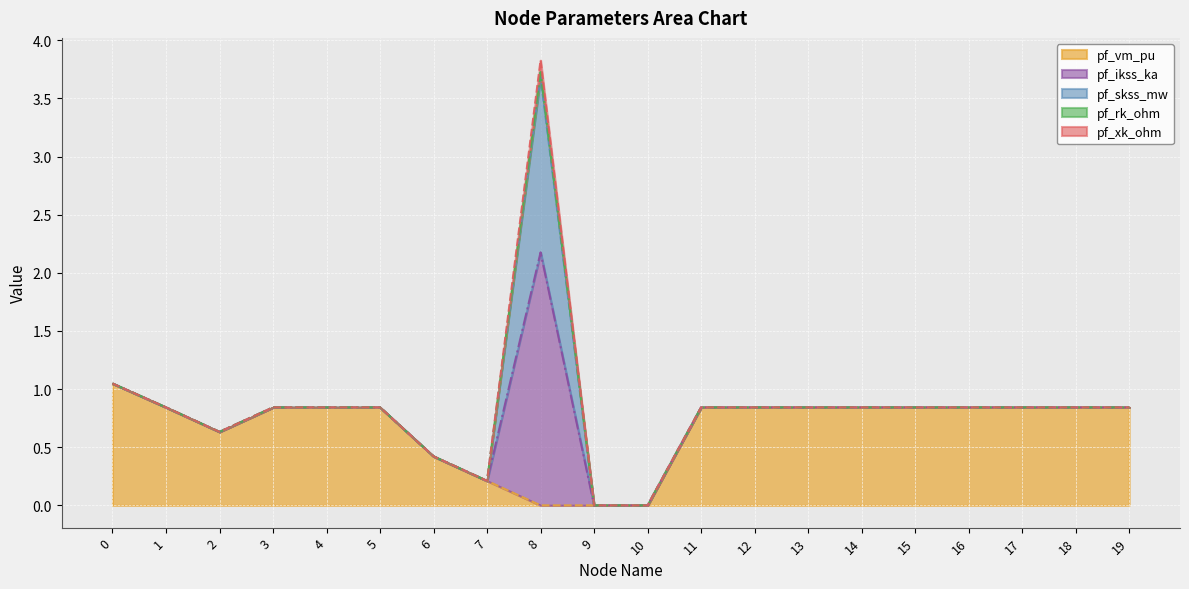

True or false: pf_ikss_ka has more than 1 points higher than both neighbors.

False